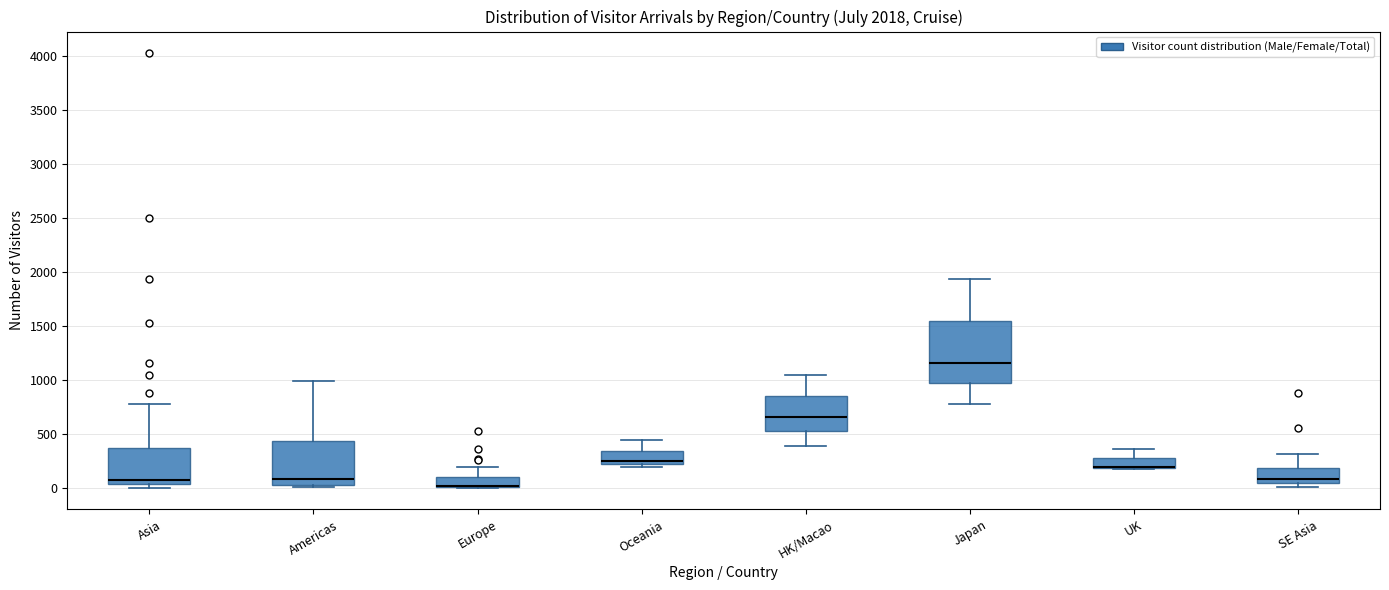

Which box is the tallest, from its lower edge to its upper edge?

Japan